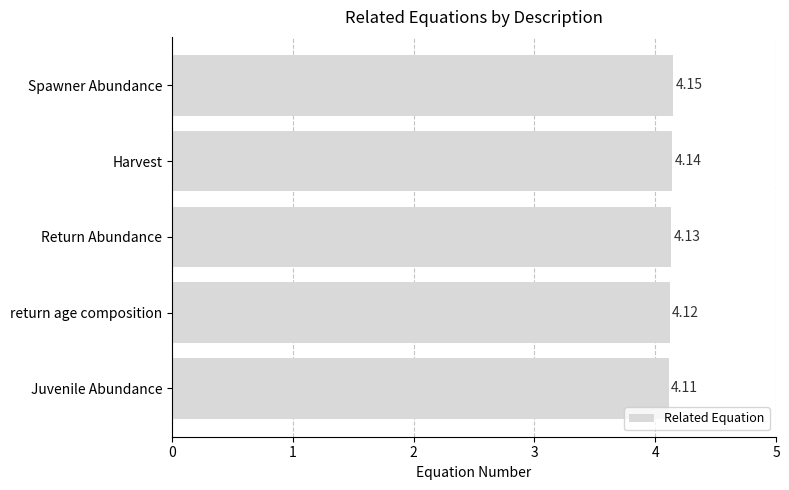

How many bars are there in total?

5